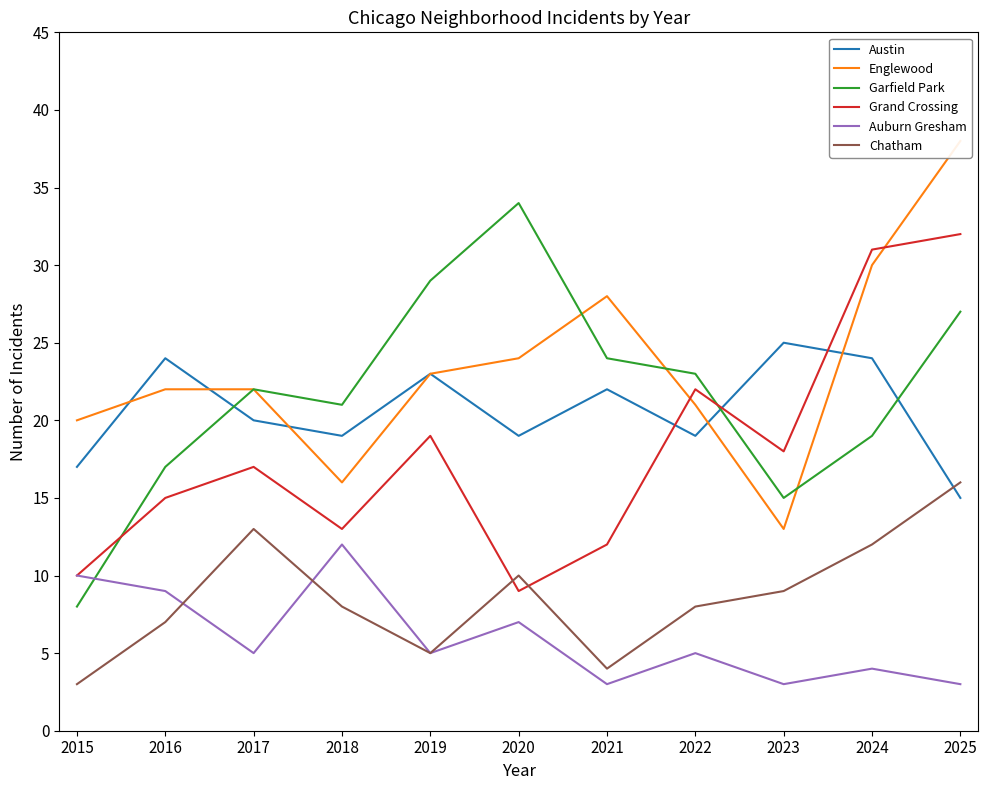

The value of Chatham at 2017 is 13. True or false?

True